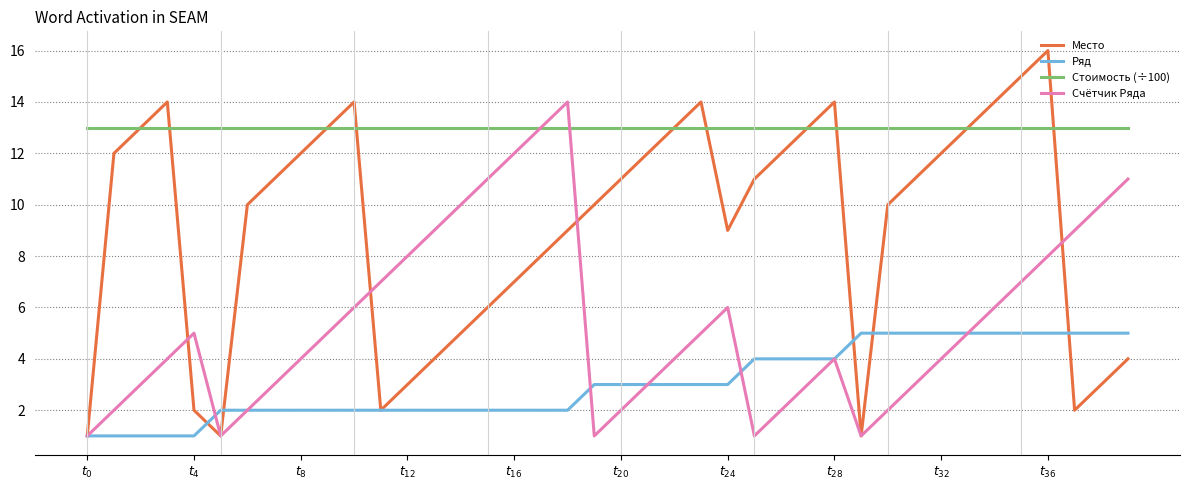

Which series has the largest total across all categories?

Стоимость (÷100)